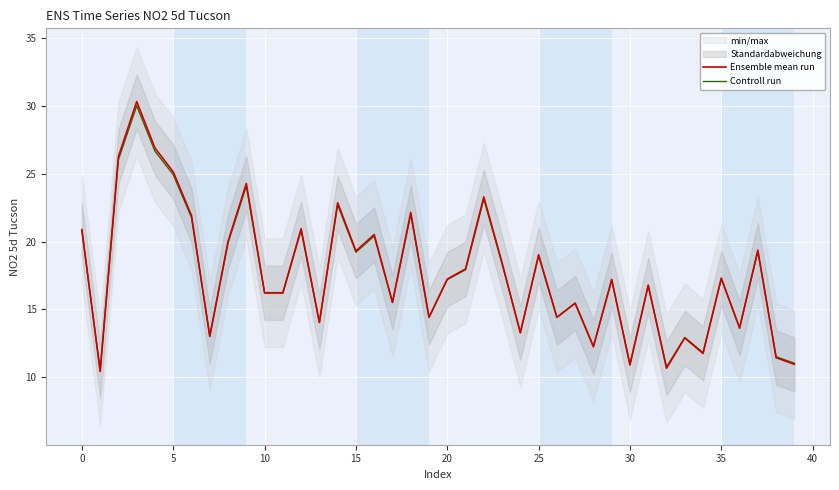

Is this an area chart (filled region under the line)?

No